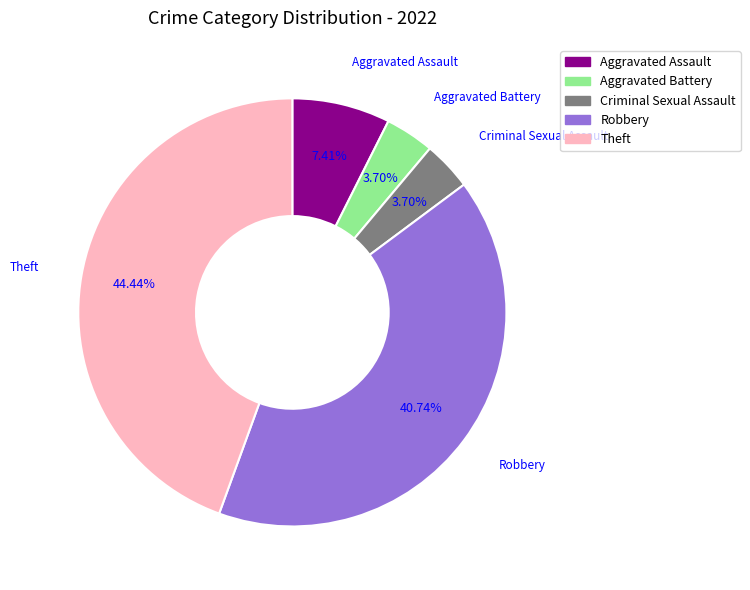

Count the number of slices in the pie.

5